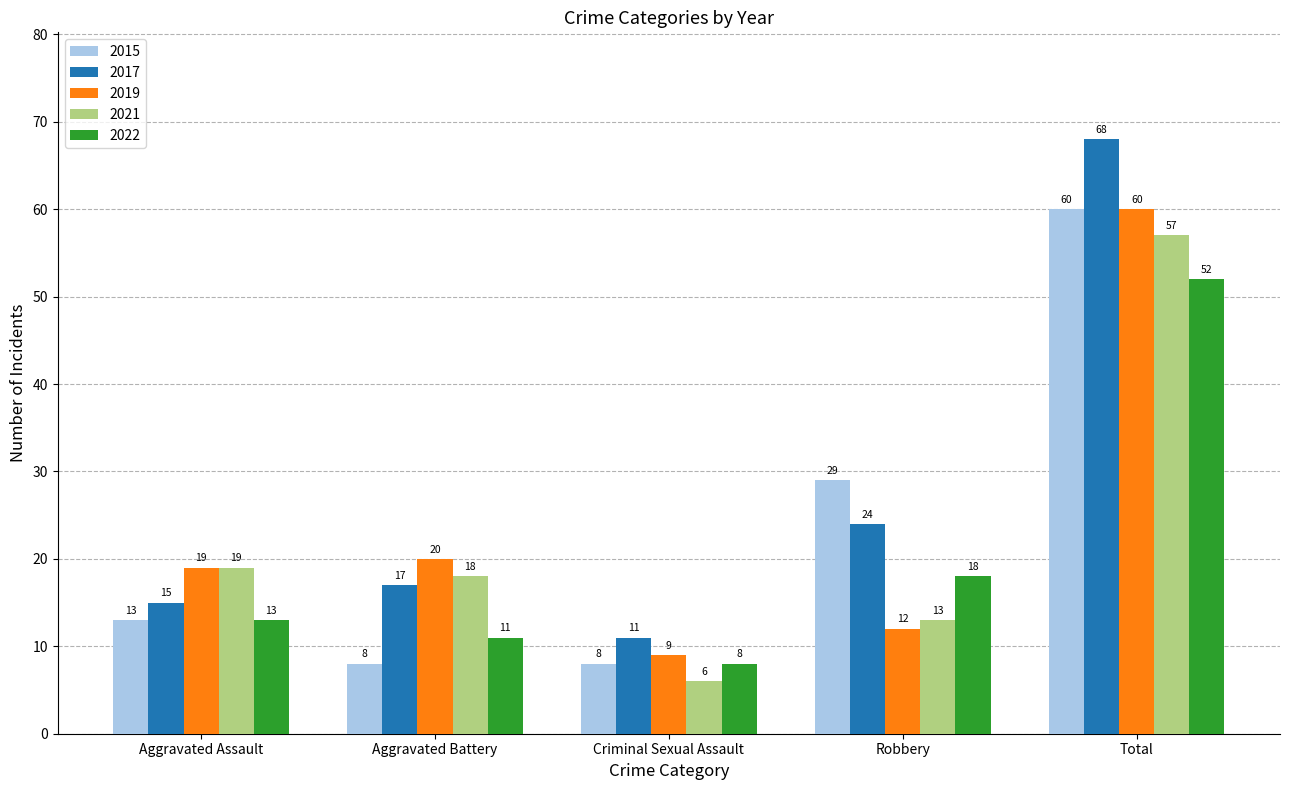

What is the value of the 2015 bar at the 1st from the left?

13